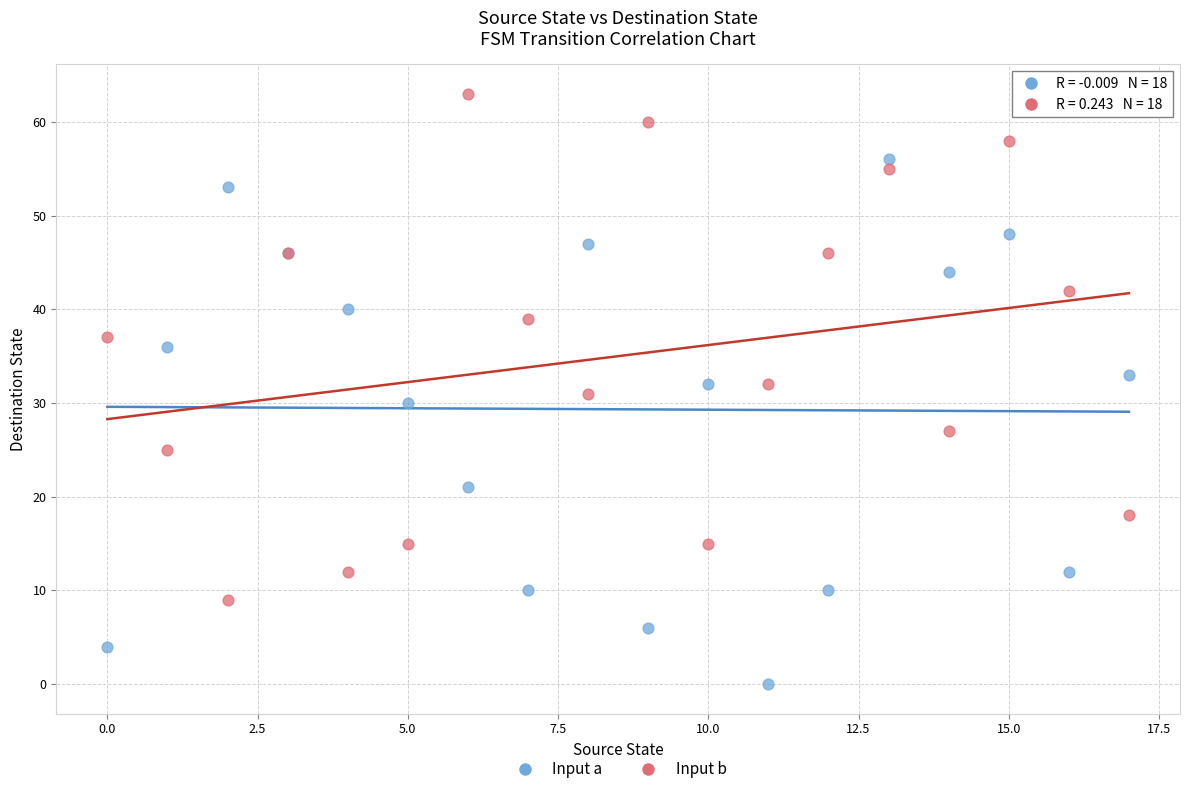

In the Input a series, what Y value is closest to 28?

30